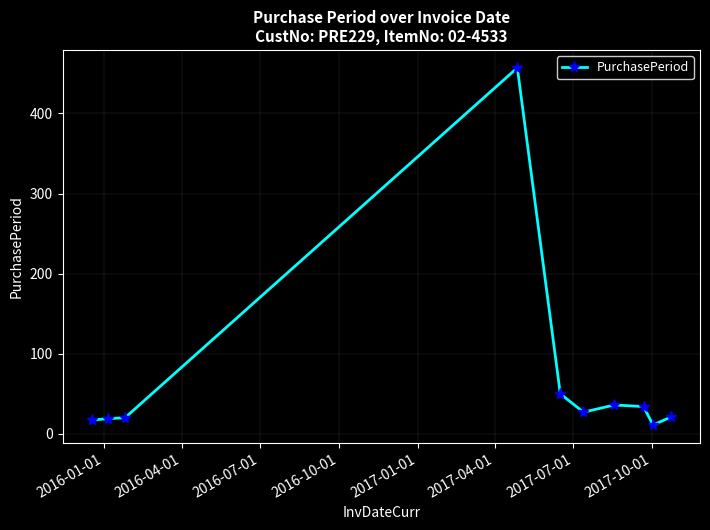

What is the value of the 3rd point from the left?

20